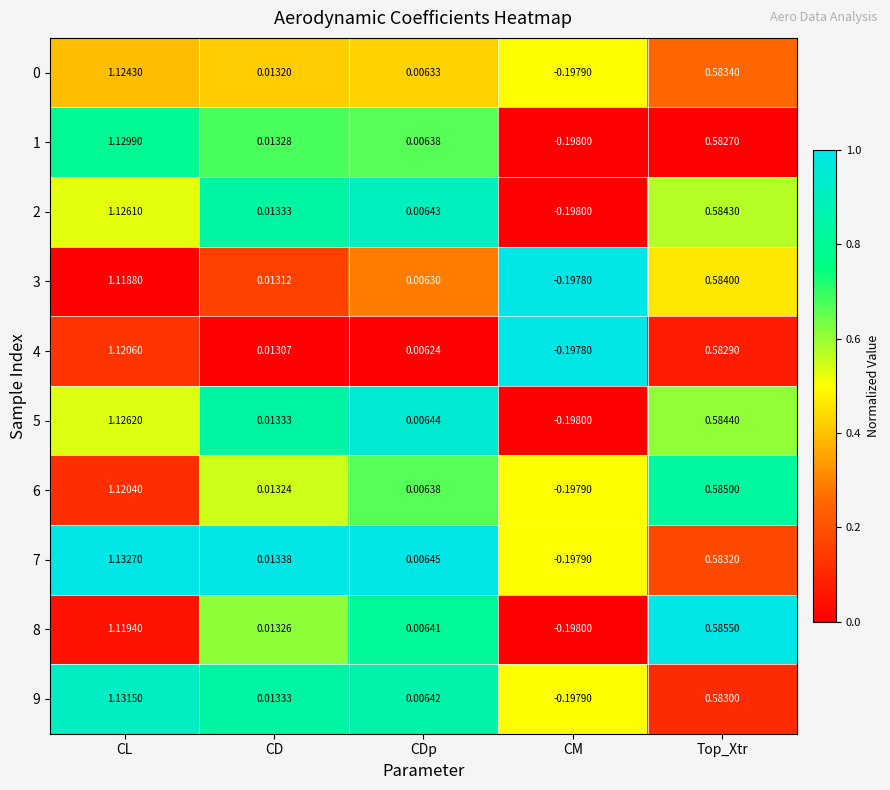

Rank the categories by 9 value from lowest to highest.

CM, CDp, CD, Top_Xtr, CL